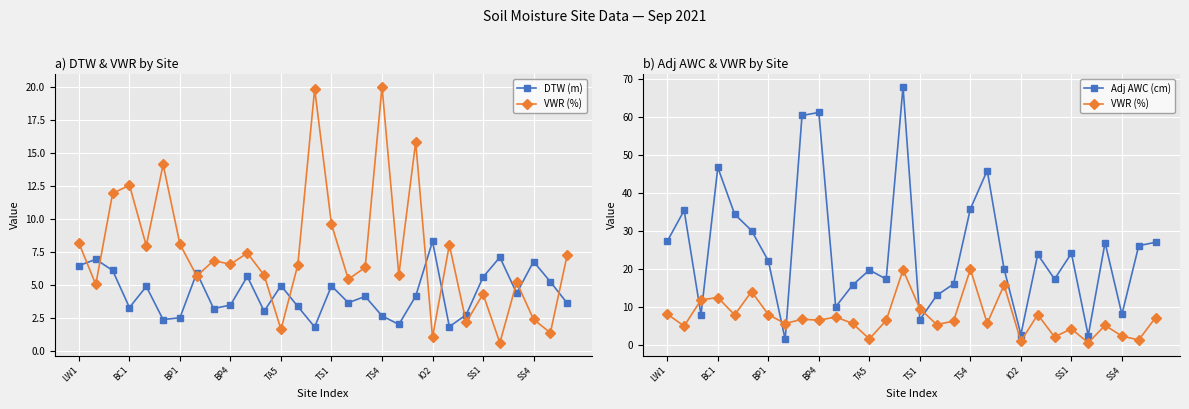

List the series in order of their peak value, lowest first.

DTW (m), VWR (%), Adj AWC (cm)